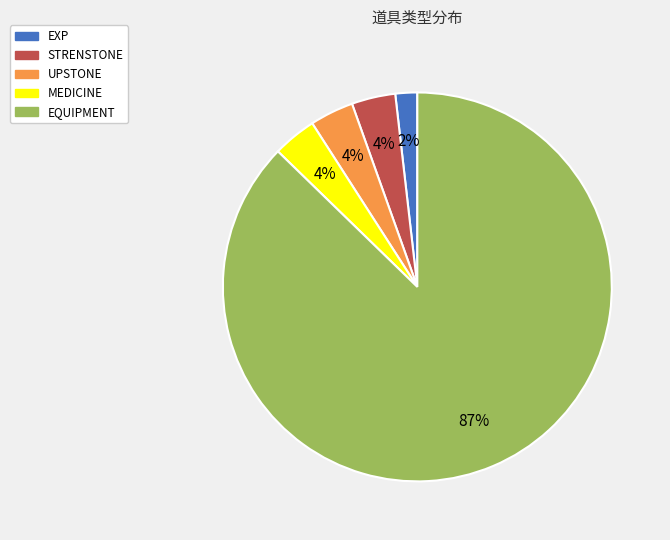

Does any single category account for the majority?

Yes